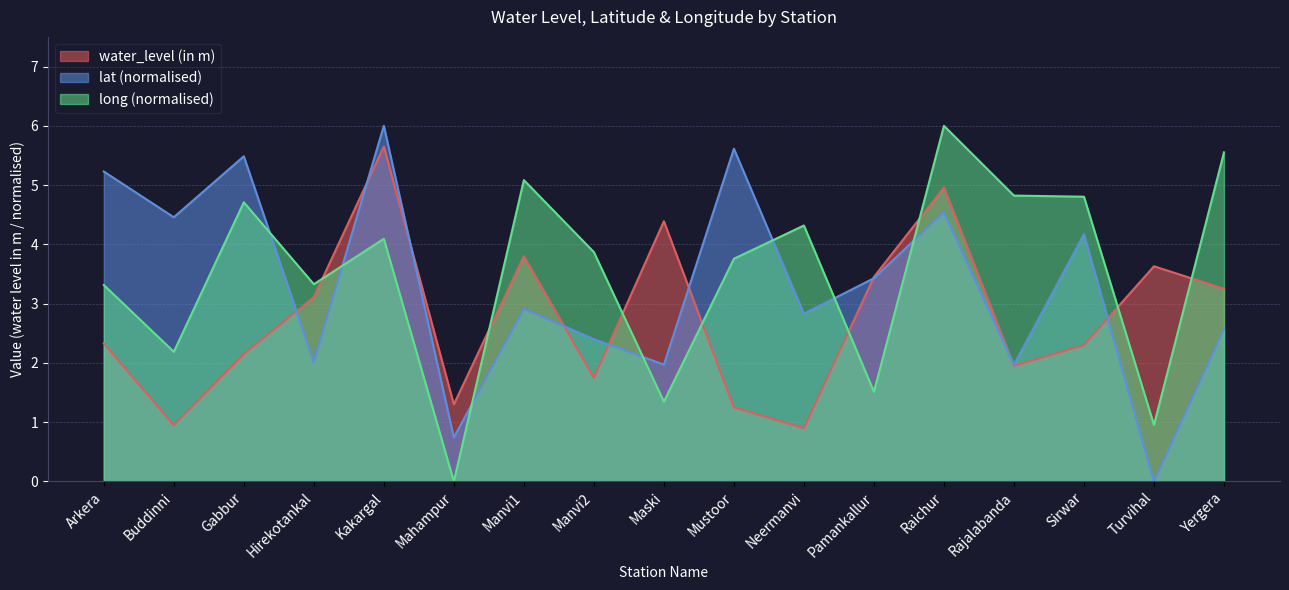

What are all the series names shown in the legend?

water_level (in m), lat (normalised), long (normalised)